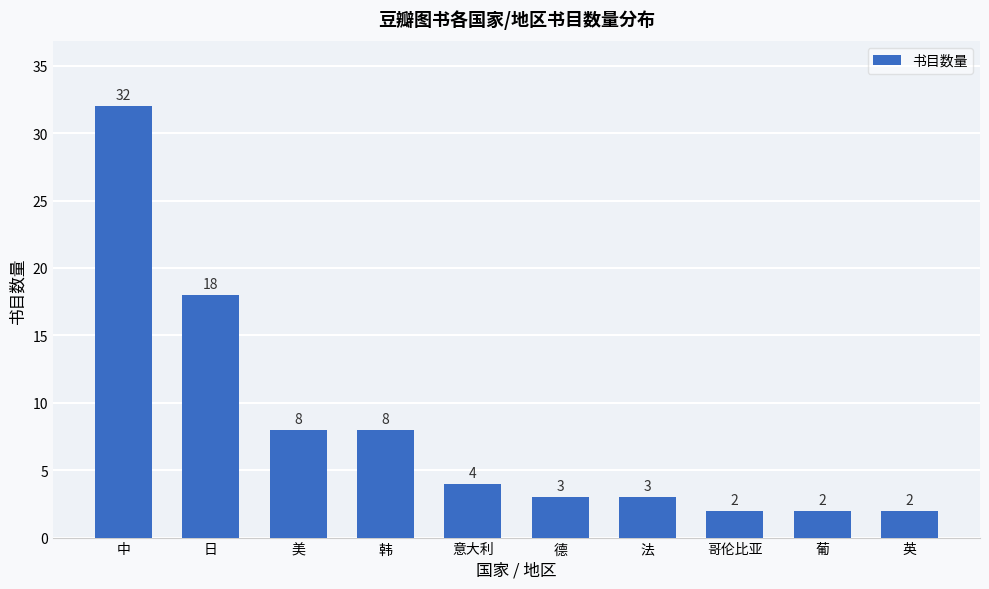

What is the average value?

8